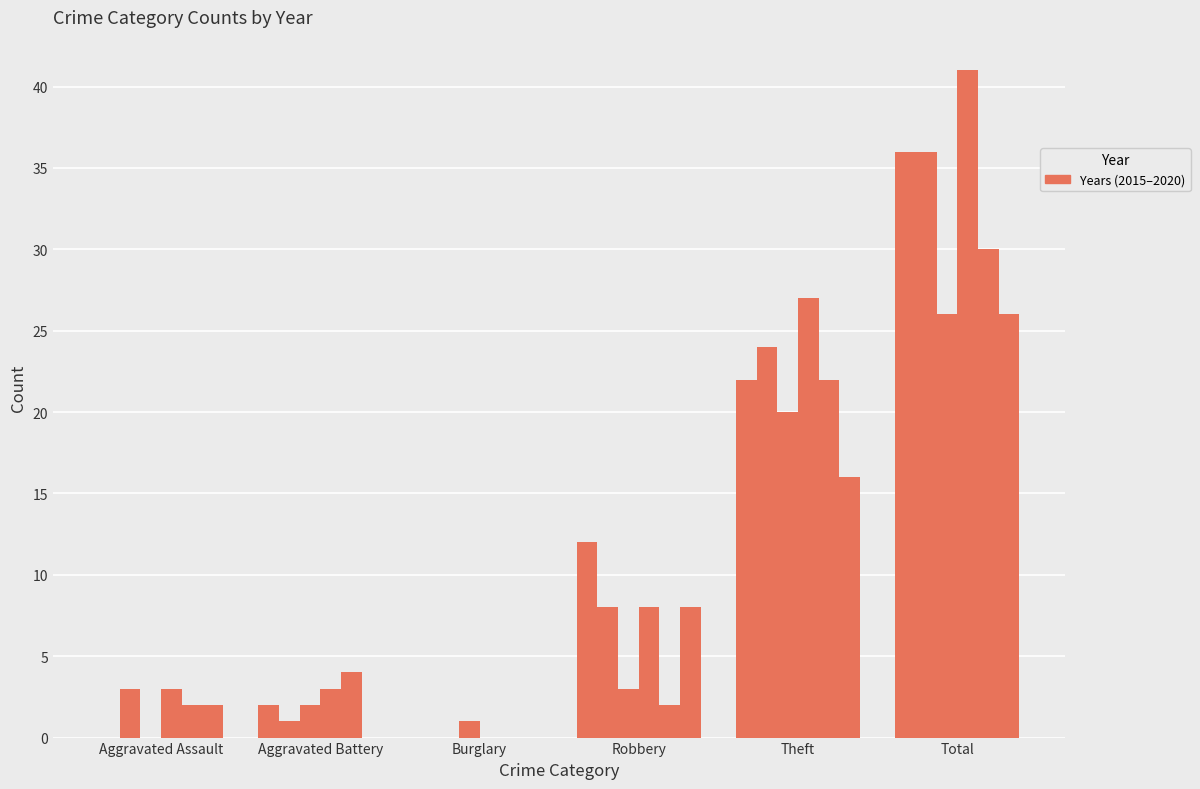

Count the number of data series in this chart.

6